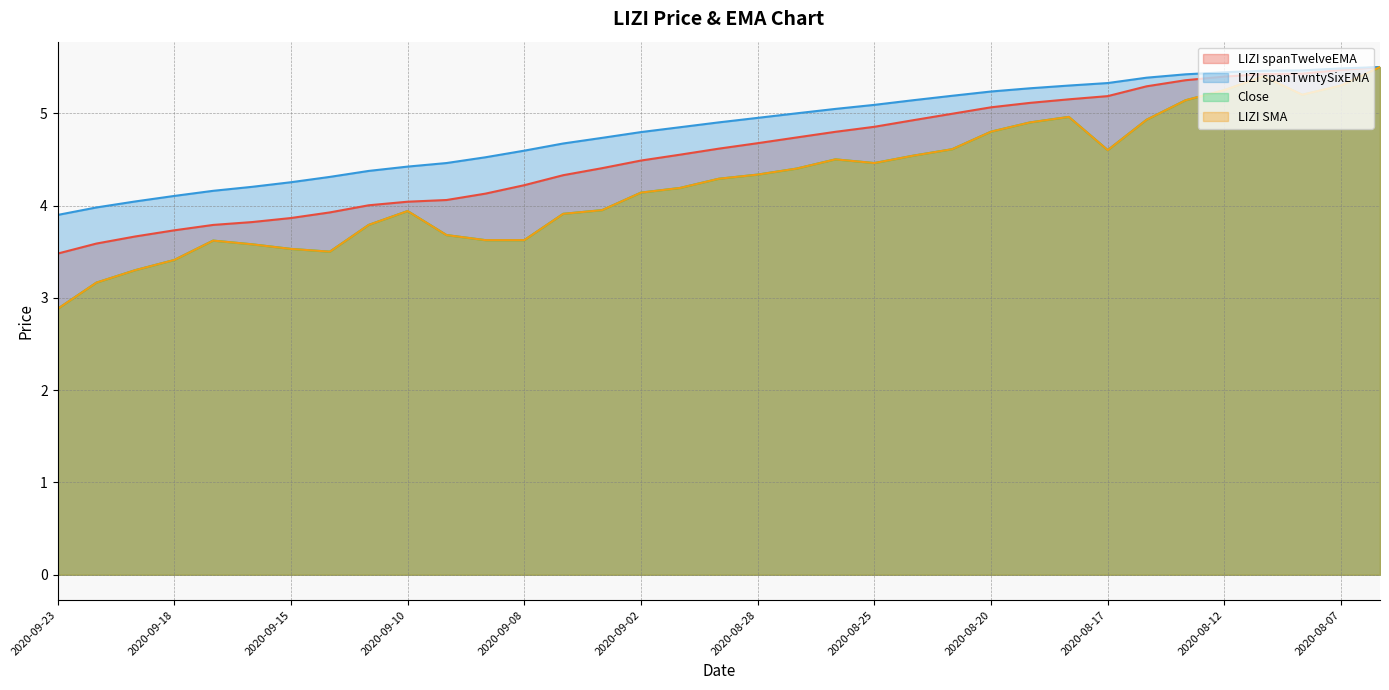

What is the value of the LIZI spanTwntySixEMA point at the 27th from the left?

5.3